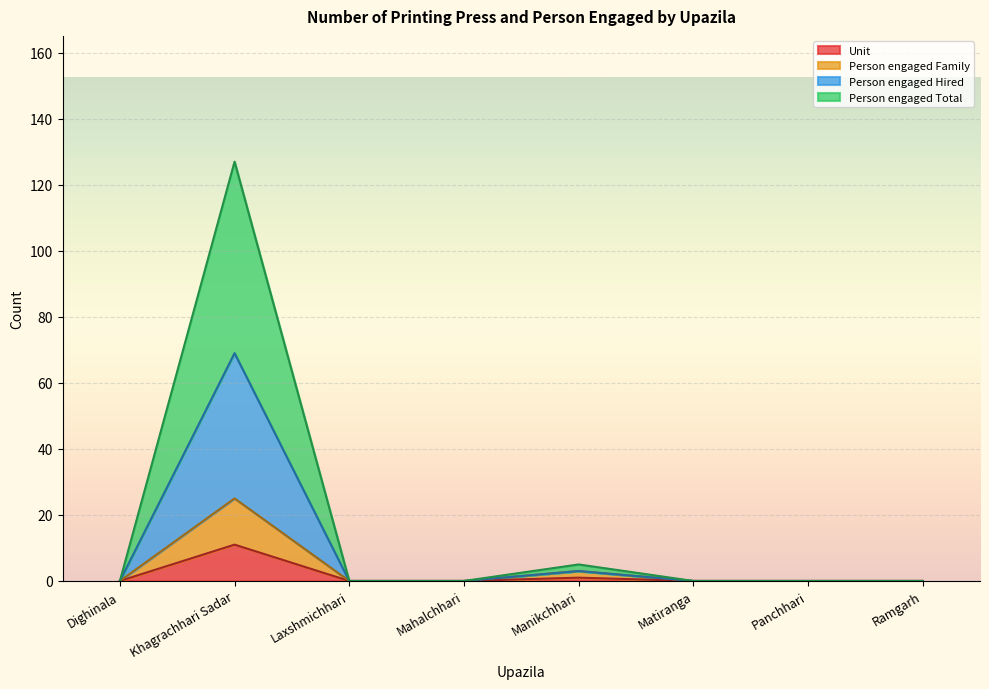

What is the total value across all series at Khagrachhari Sadar?

127